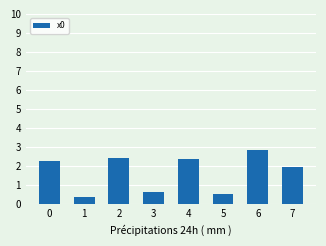

Reading right to left, what are all the values shown in this chart?

7=1.9	6=2.8	5=0.5	4=2.4	3=0.6	2=2.4	1=0.4	0=2.3